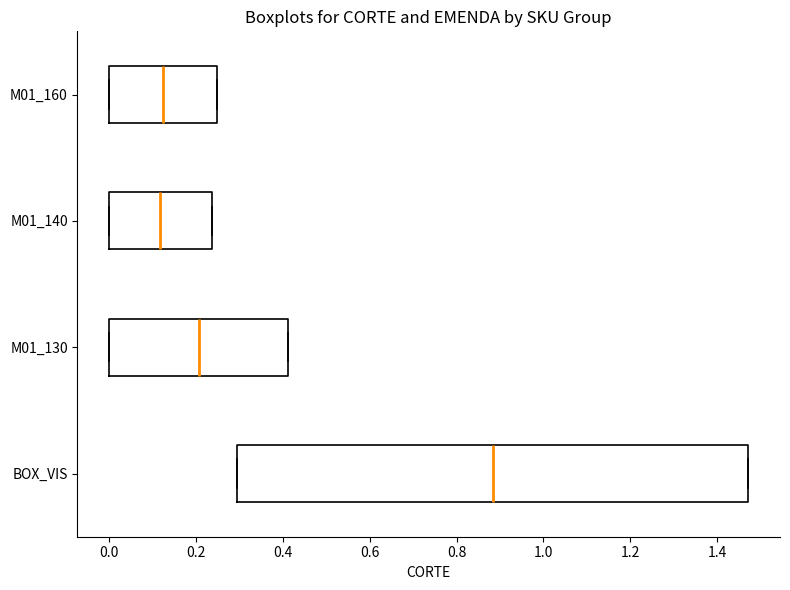

Which box is the widest, from its left edge to its right edge?

BOX_VIS